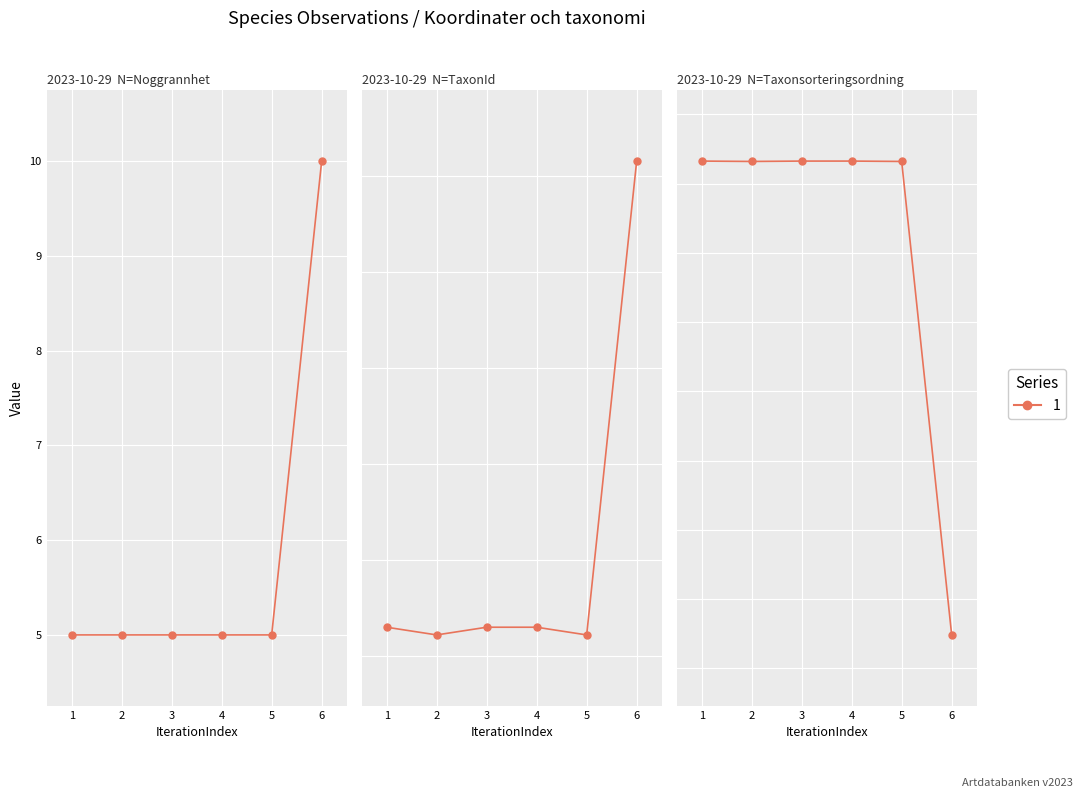

What is the spread (max minus min) of values at 2?

91596